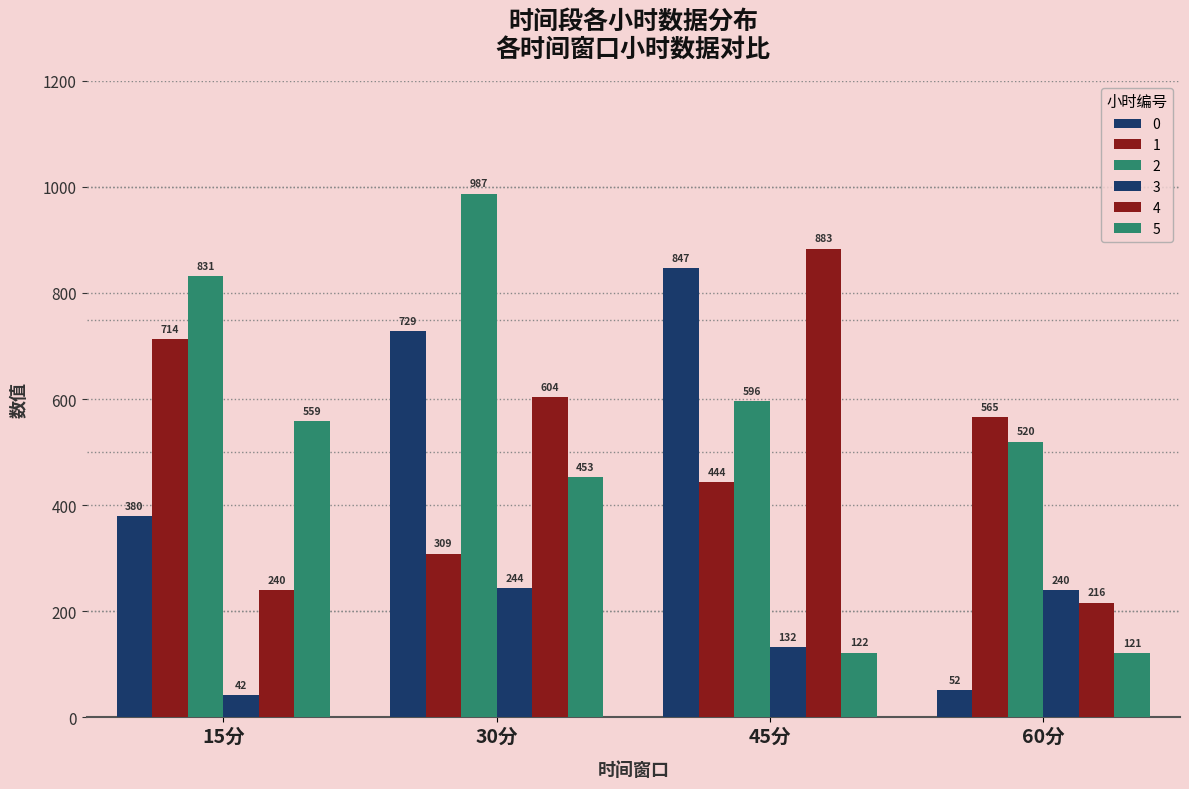

How many bars are there in total?

24